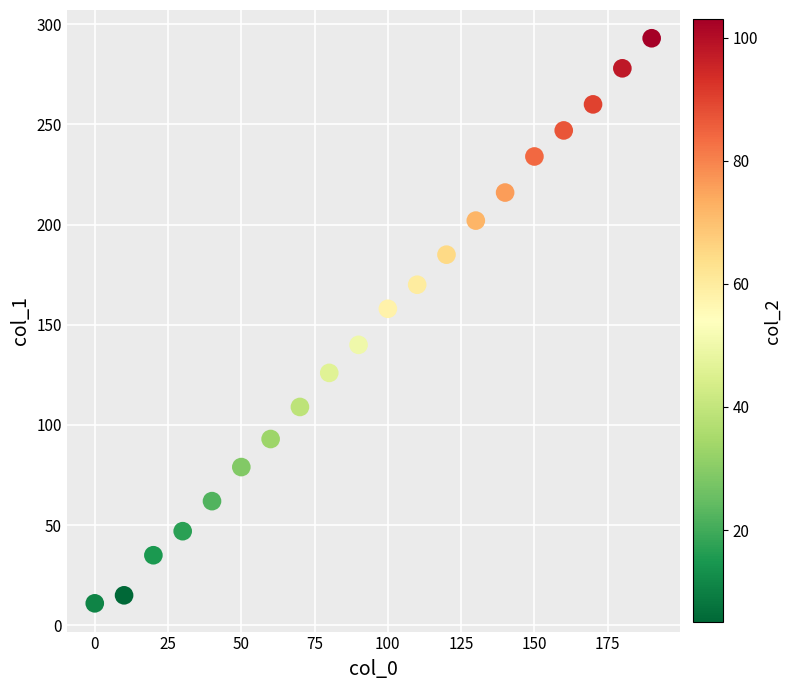

What Y value in the scatter plot is closest to 152?

158